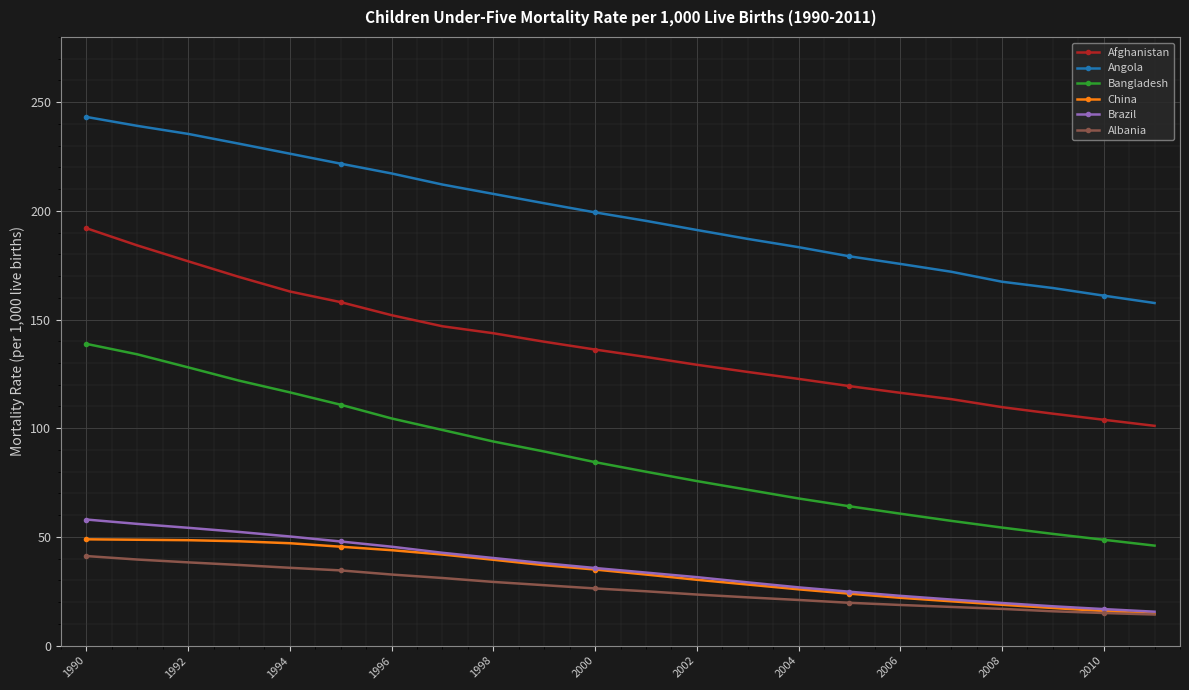

Which series has the largest range (max minus min)?

Bangladesh